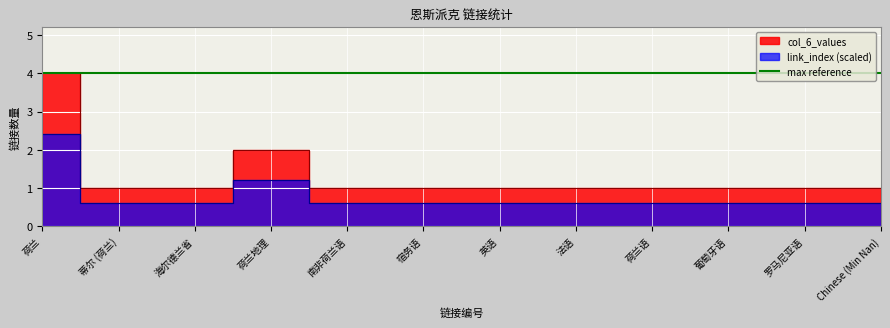

Does the chart display data point markers on the line(s)?

No